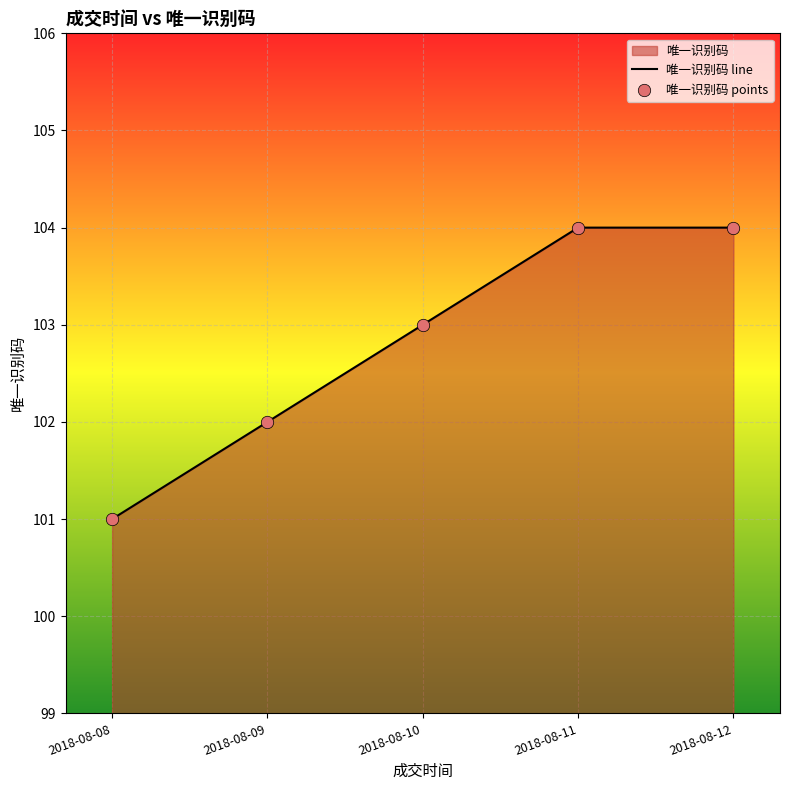

Between 2018-08-11 and 2018-08-12, which is larger?

2018-08-11